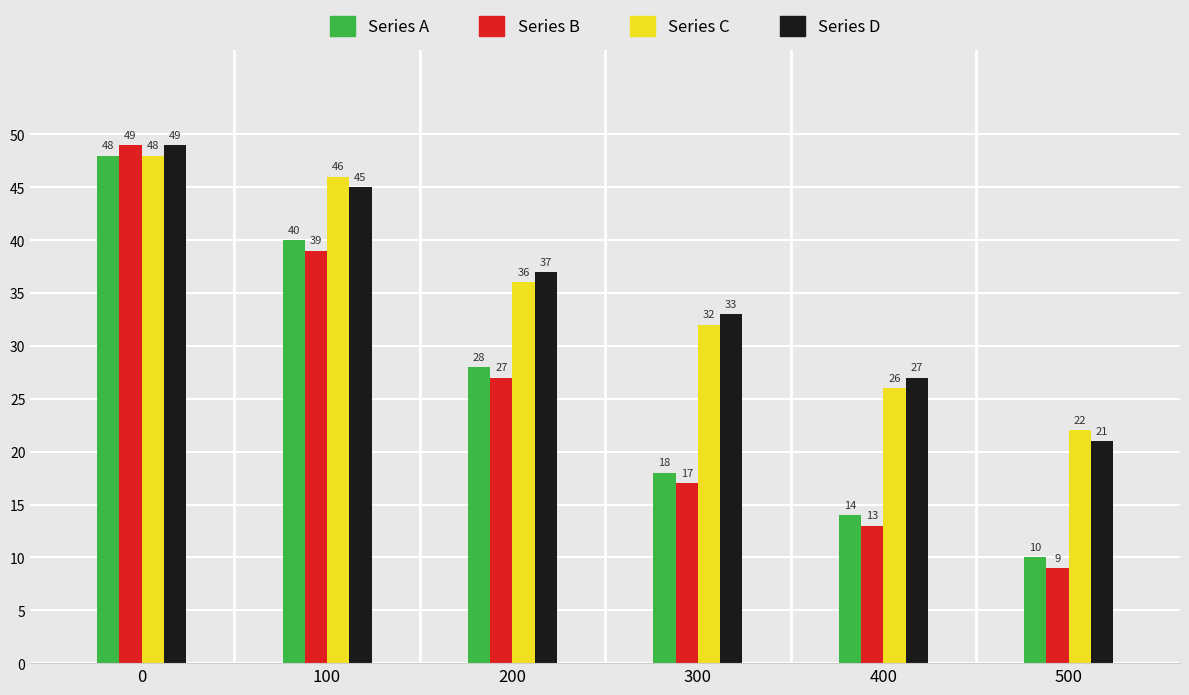

What is the difference between the highest and lowest values at 400?

14